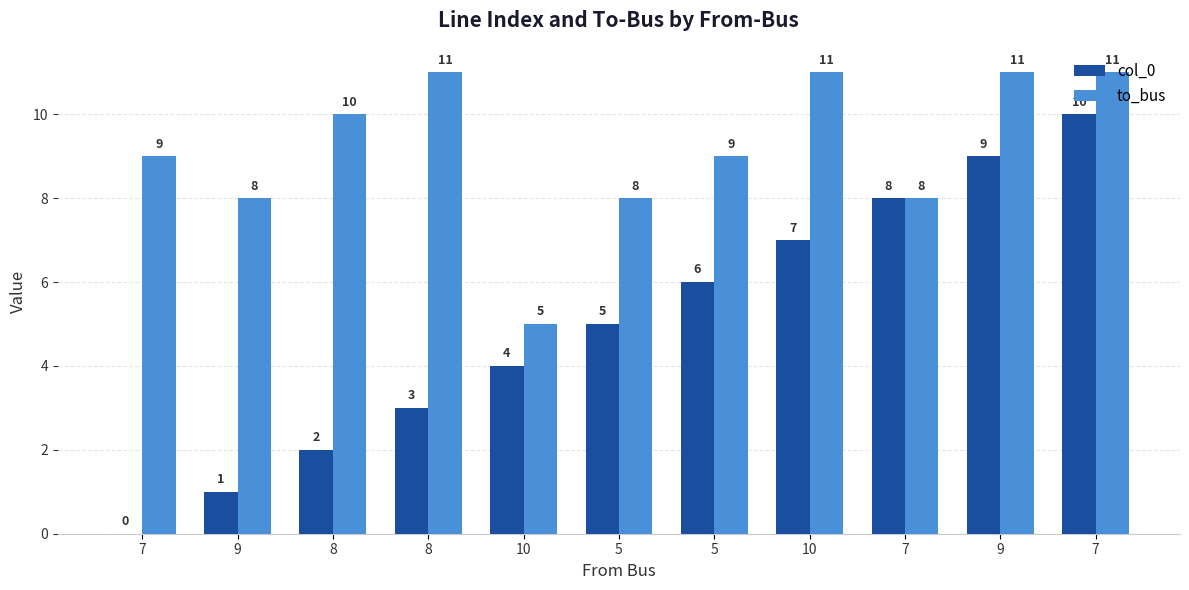

What value does the to_bus series have at 7?

9